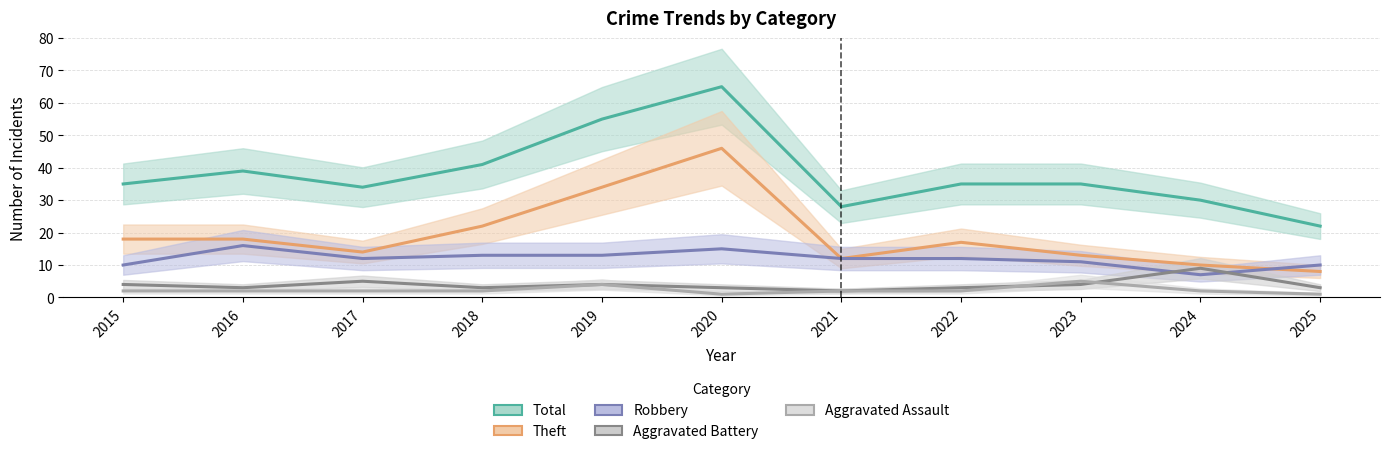

True or false: Aggravated Assault has more than 0 interior local peaks.

True